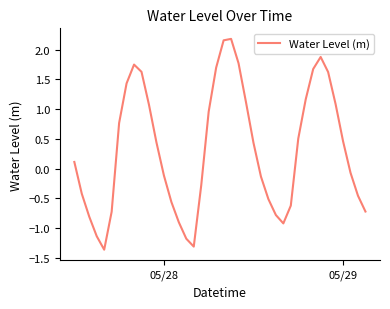

What is the difference between the maximum and minimum values?

3.5